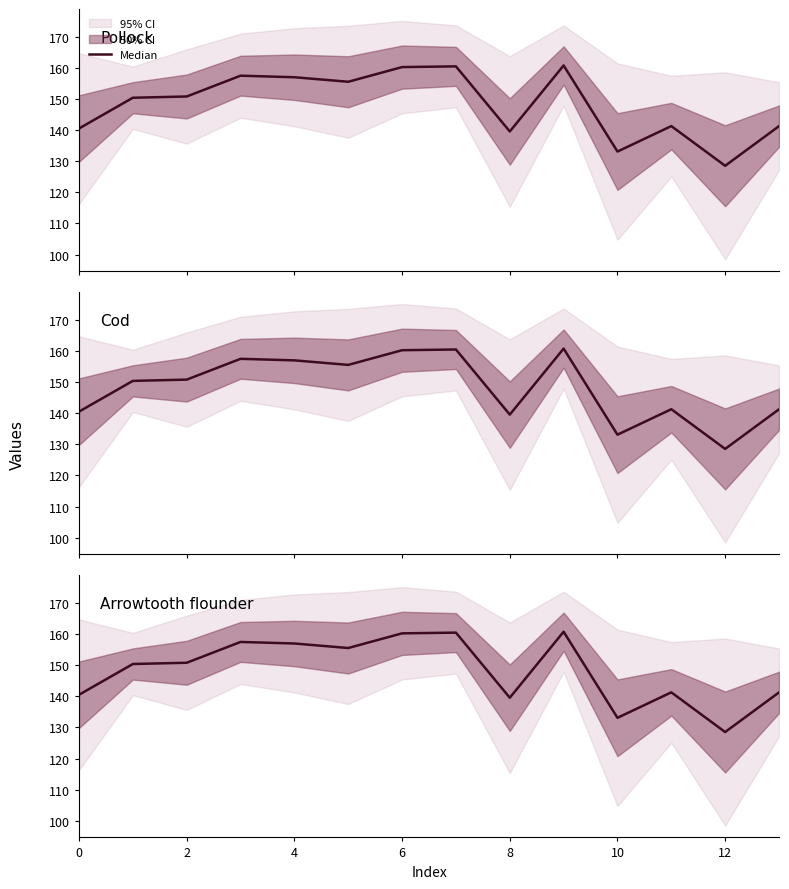

What is the difference between the maximum and minimum values?

32.2